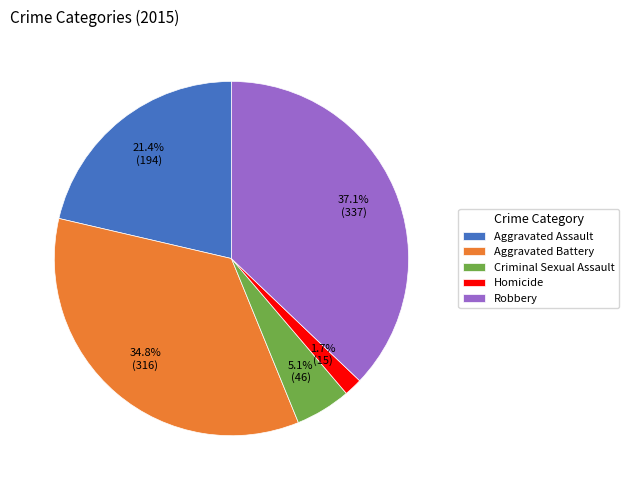

Does Criminal Sexual Assault represent more than half of the total?

No